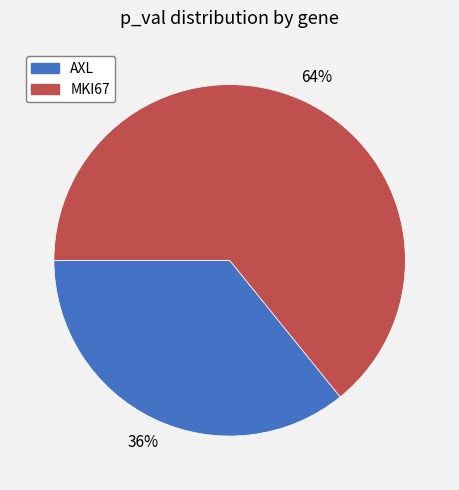

How many segments does this pie chart have?

2